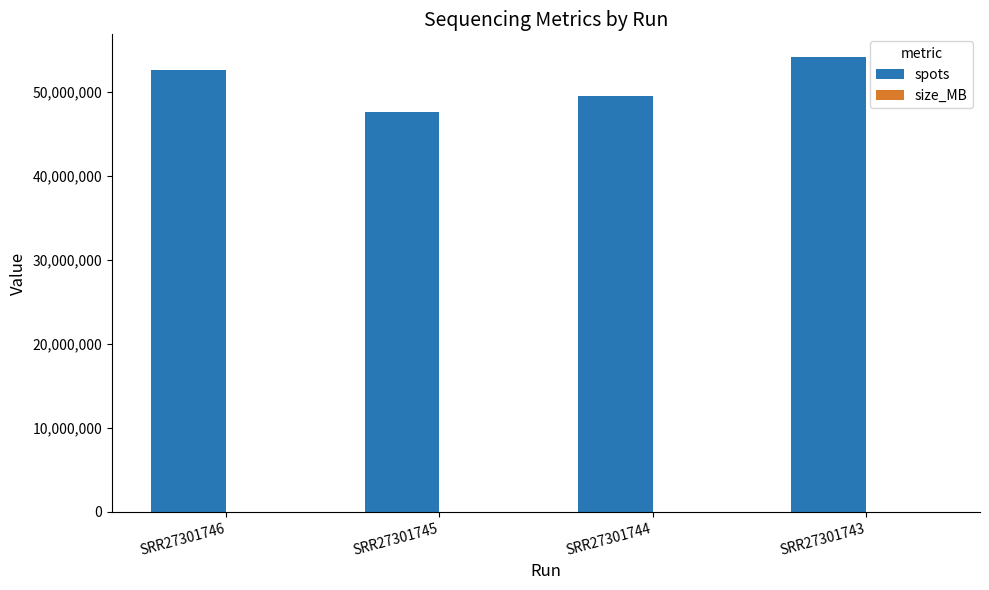

What is the maximum value shown in the chart?

54161185